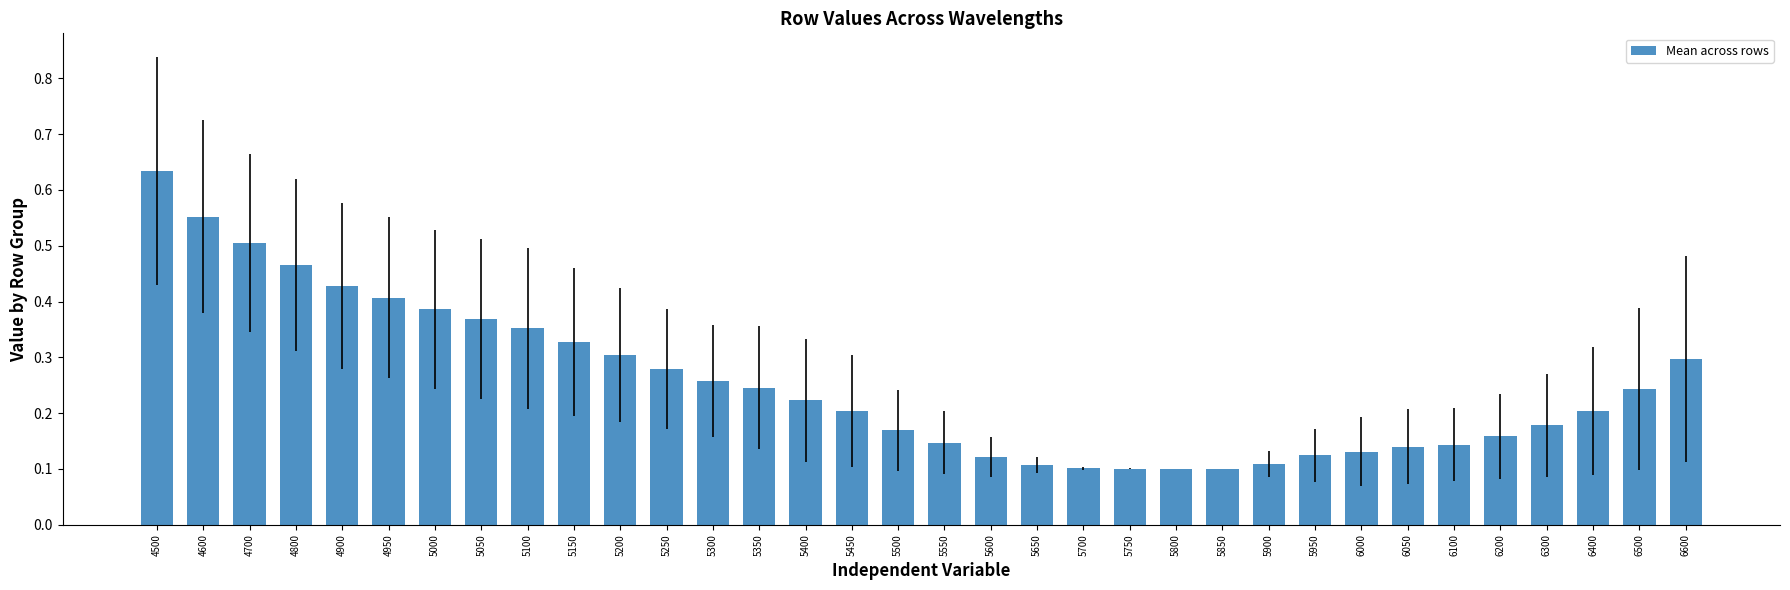

Which has a higher value, 5200 or 4500?

4500